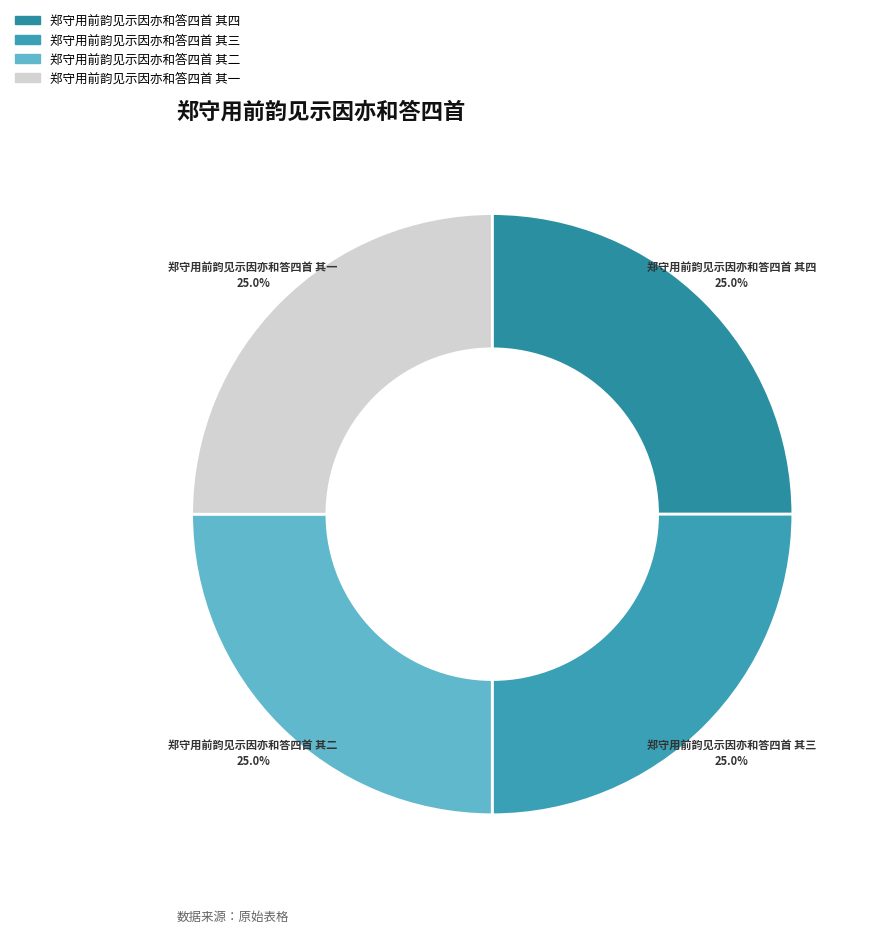

Approximately how many times larger is the value at 郑守用前韵见示因亦和答四首 其一 compared to 郑守用前韵见示因亦和答四首 其二?

1.0